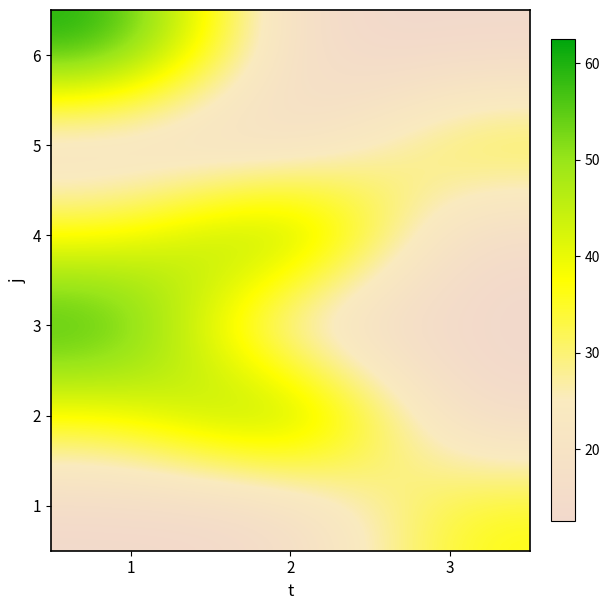

Reading left to right, what are all the values shown in this chart?

1: 1=12.5	2=12.5	3=37.5
2: 1=37.5	2=62.5	3=12.5
3: 1=62.5	2=12.5	3=12.5
4: 1=37.5	2=62.5	3=12.5
5: 1=12.5	2=12.5	3=37.5
6: 1=62.5	2=12.5	3=12.5